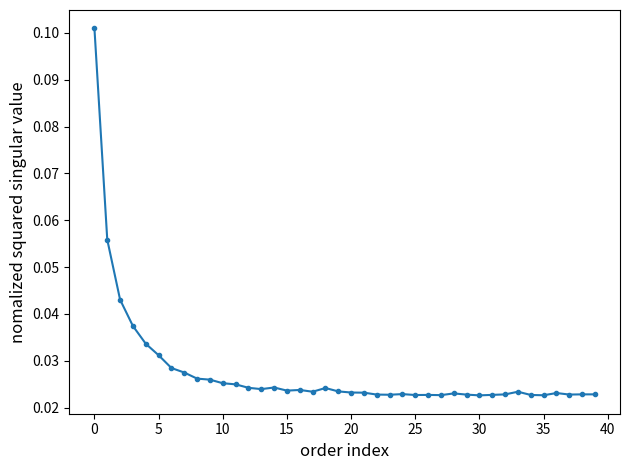

True or false: the data has more than 1 interior local peaks.

True